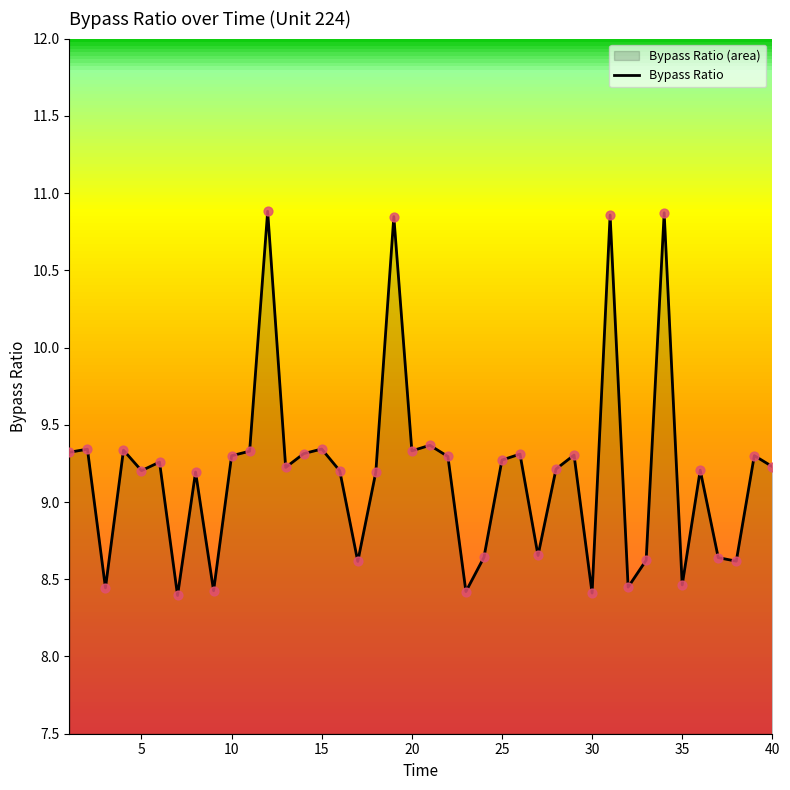

Between 35 and 25, which is larger?

25